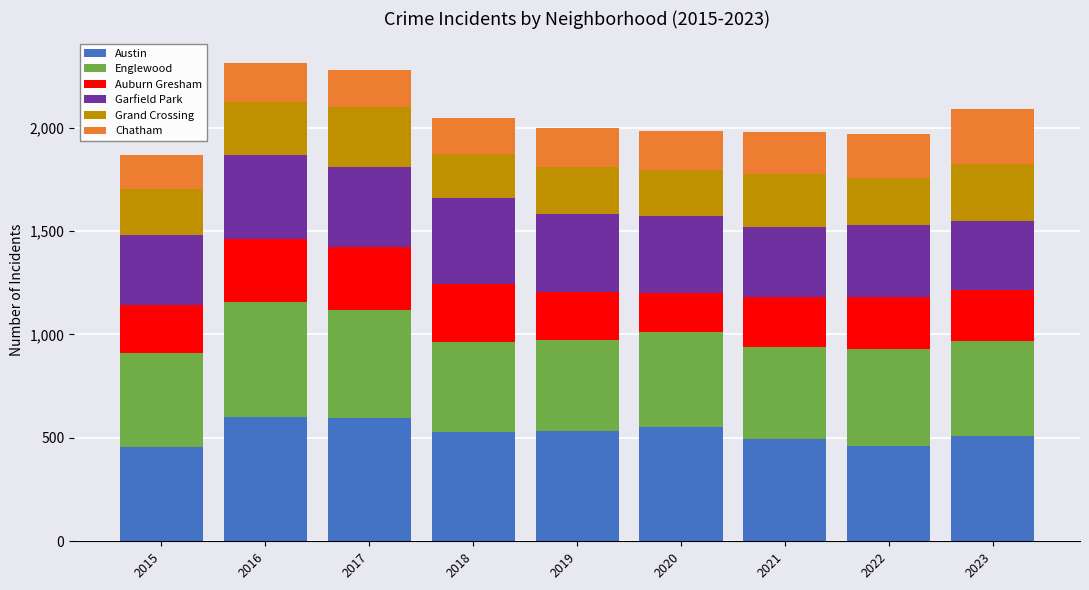

What is the minimum value for Austin?

454